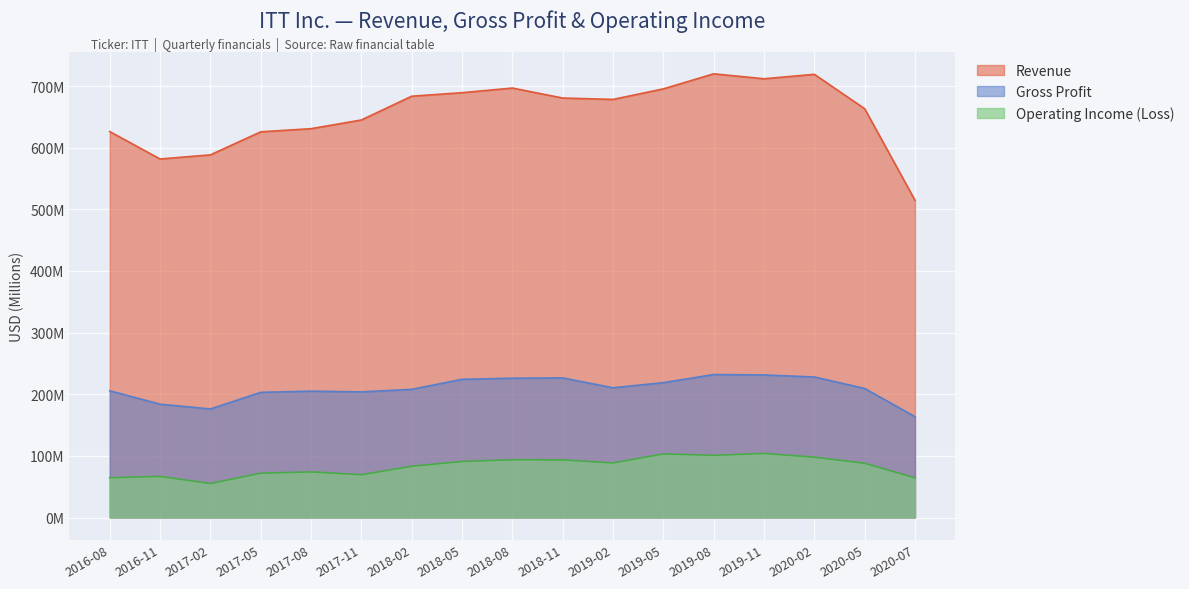

What is the approximate value of Revenue at 2018-08?

696.8